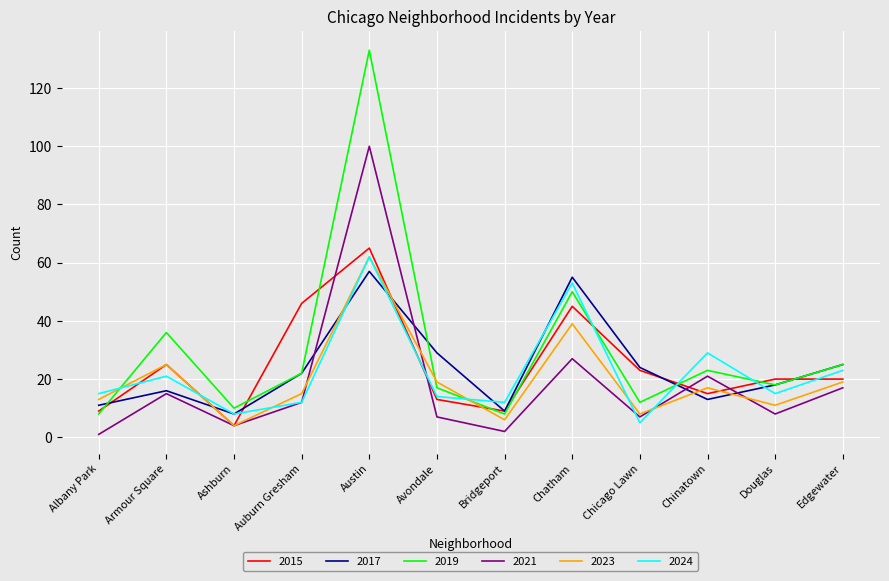

At which category does 2021 reach its first local valley?

Ashburn